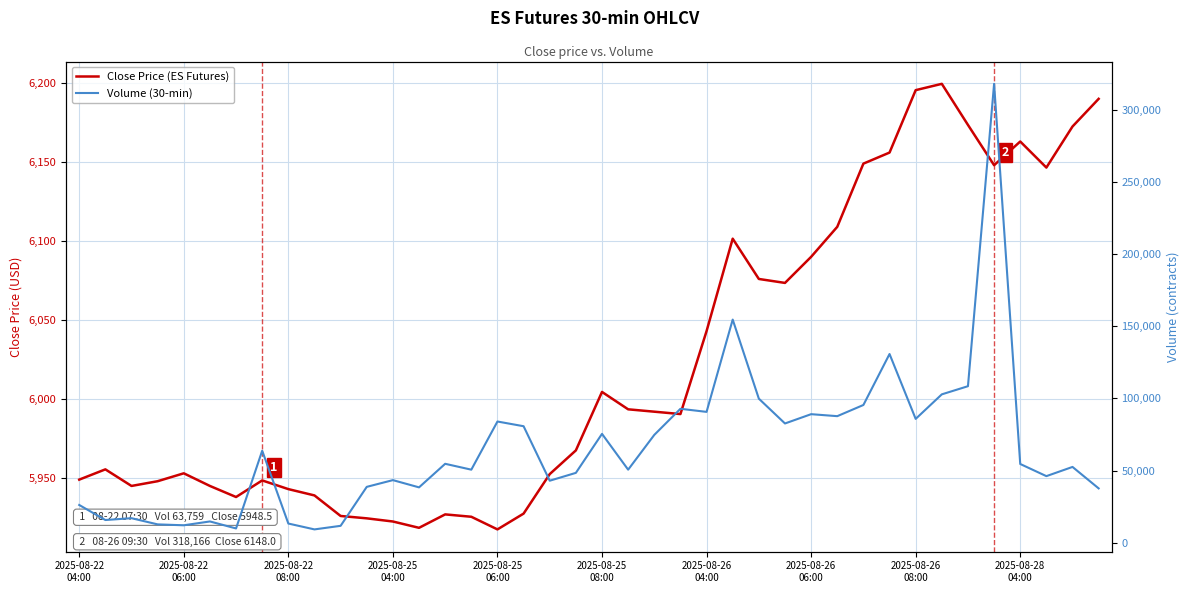

Does the chart display data point markers on the line(s)?

No